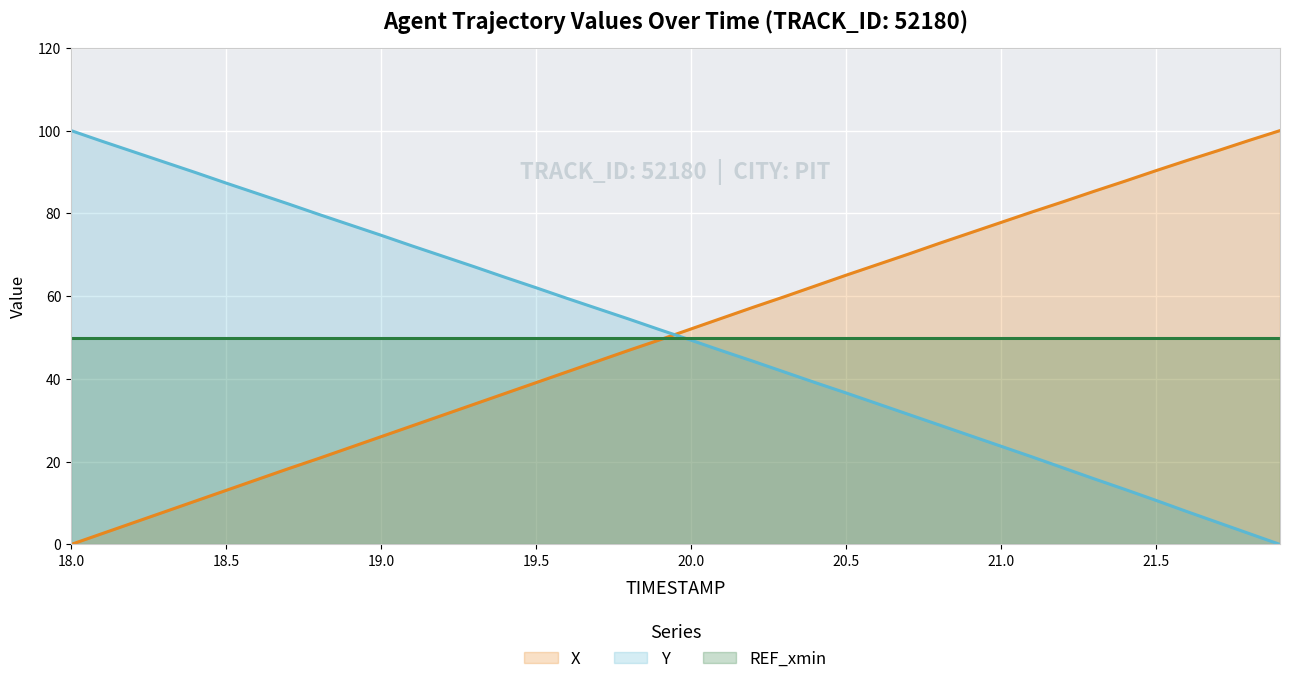

Is it true that Y equals 62.0 at 19.5?

True